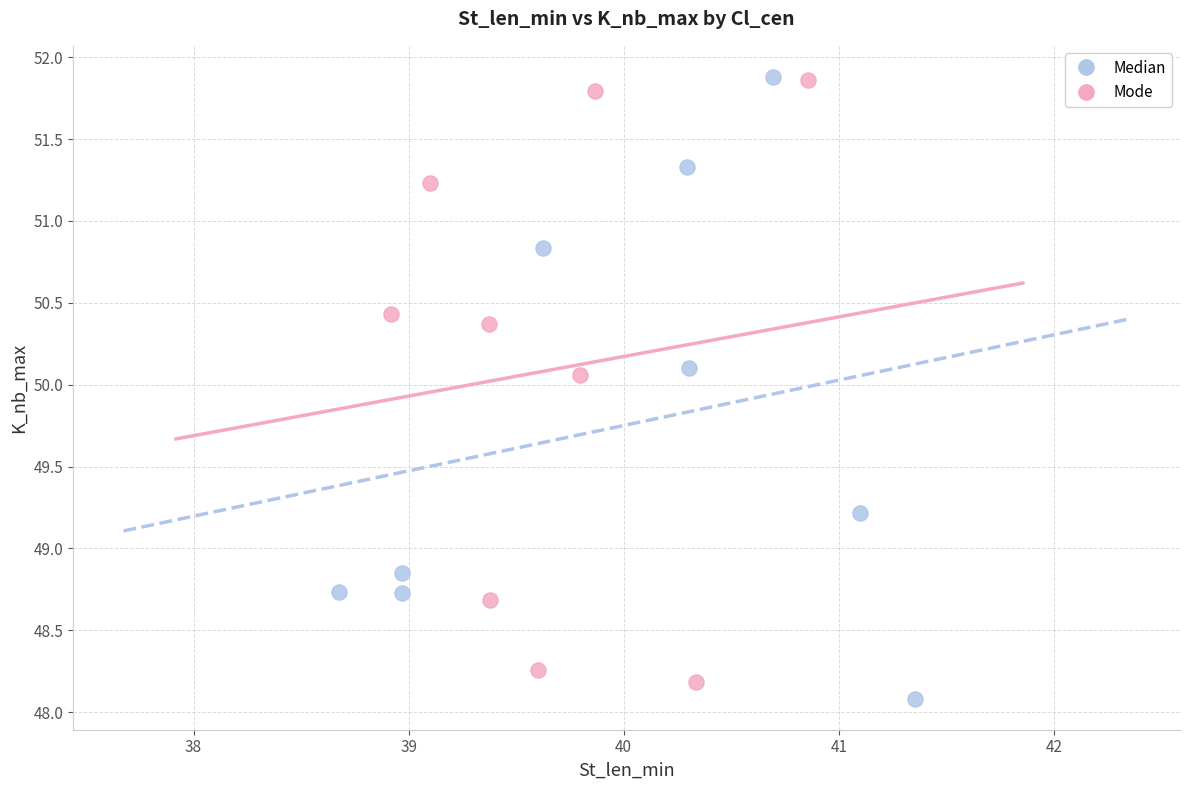

Which series has the largest Y range (max minus min)?

Median